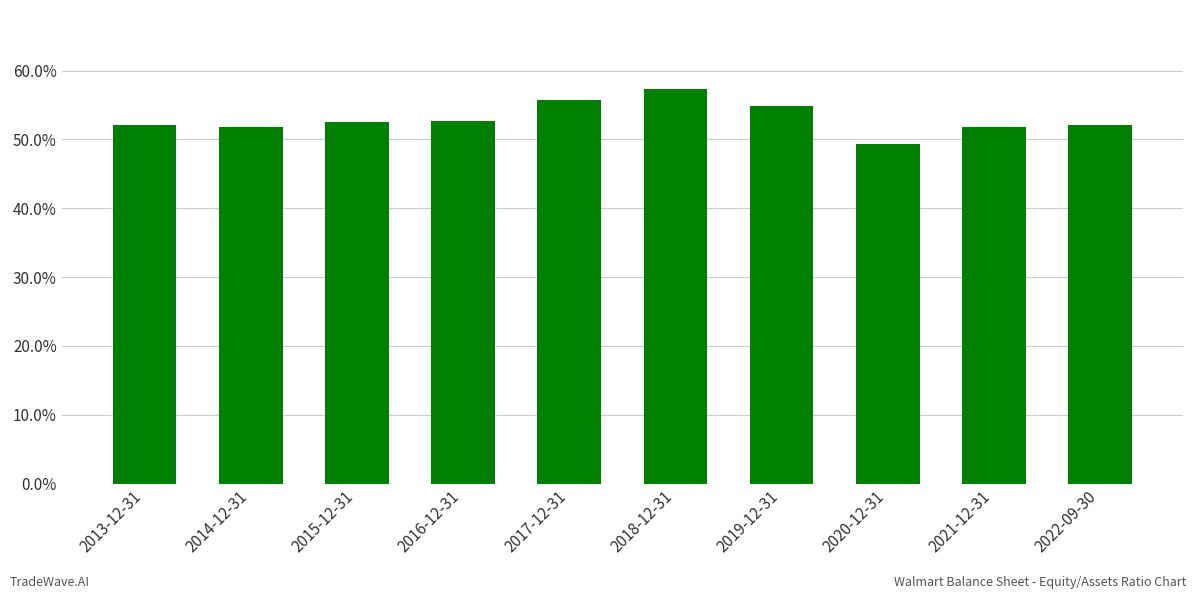

The value at 2018-12-31 is 57.3. True or false?

True